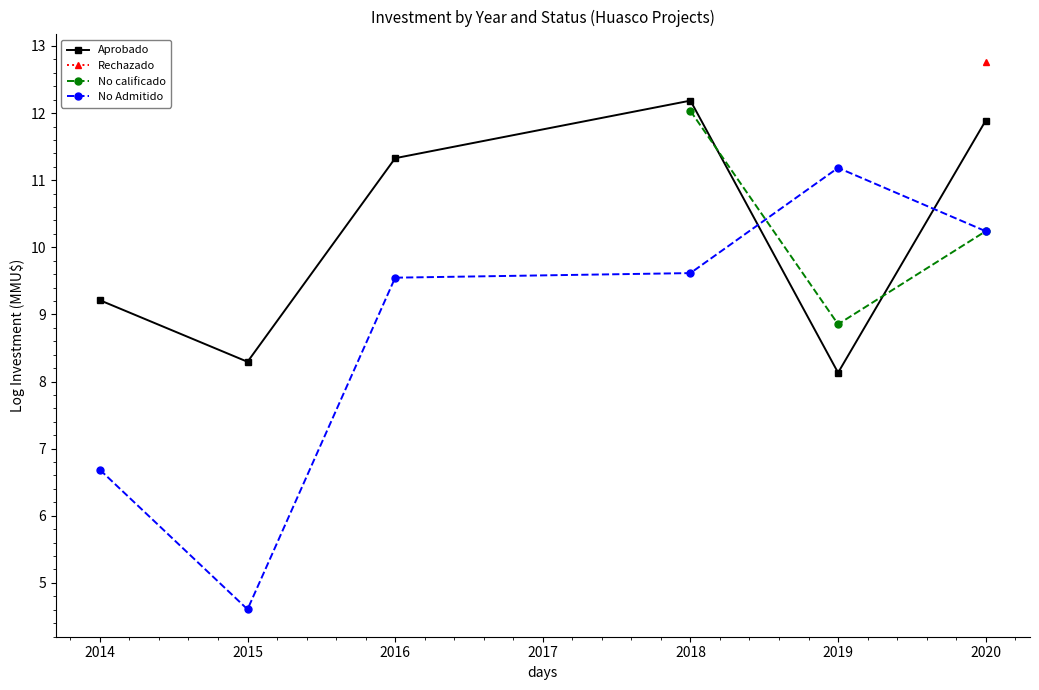

What is the value of the Aprobado point at the 3rd from the left?

11.3